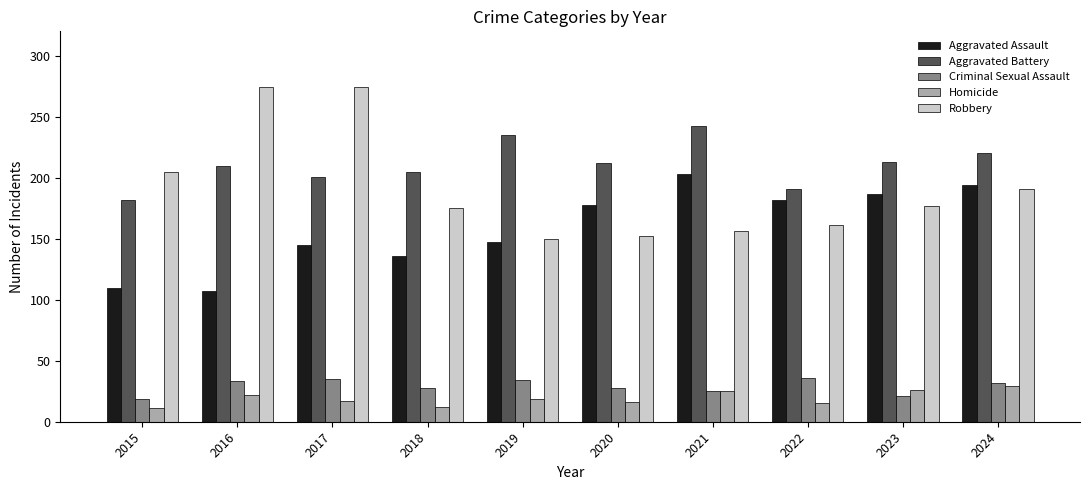

How many series are shown in this chart?

5